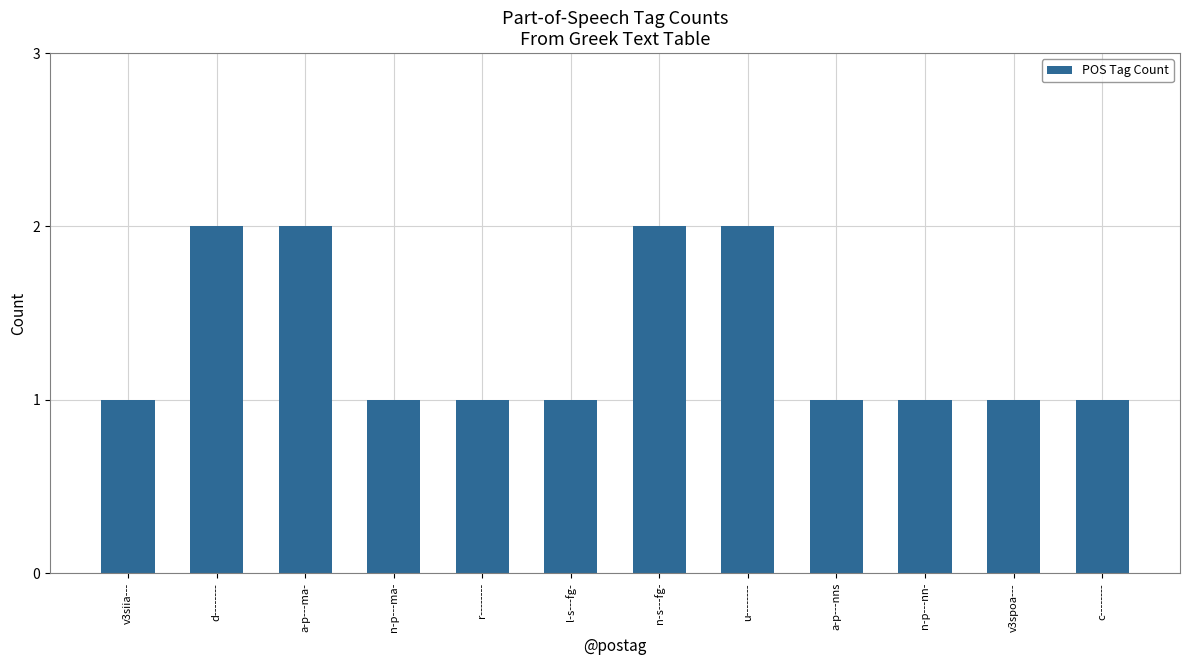

Approximately how many times larger is the value at r-------- compared to c--------?

1.0